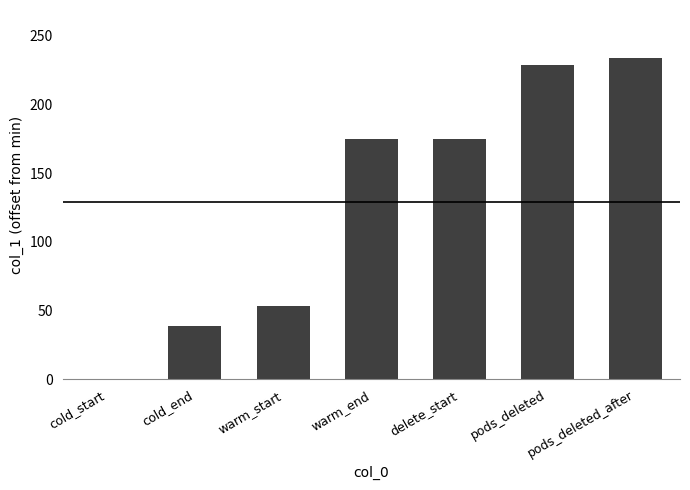

True or false: the data shows 38.6 at cold_end.

True